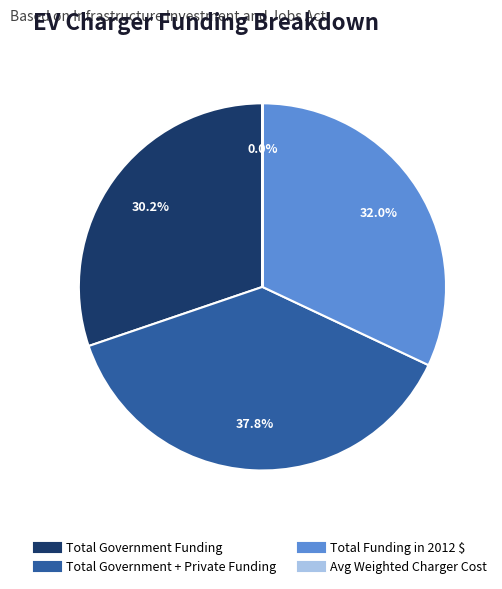

What is the largest slice in the pie chart?

Total Government + Private Funding